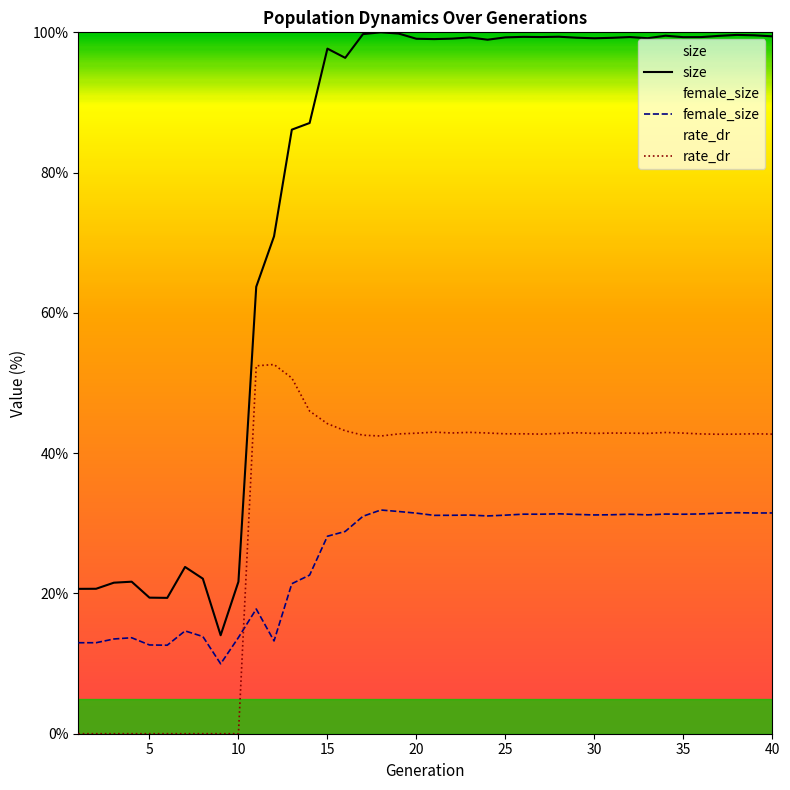

How many lines are shown in the chart?

3